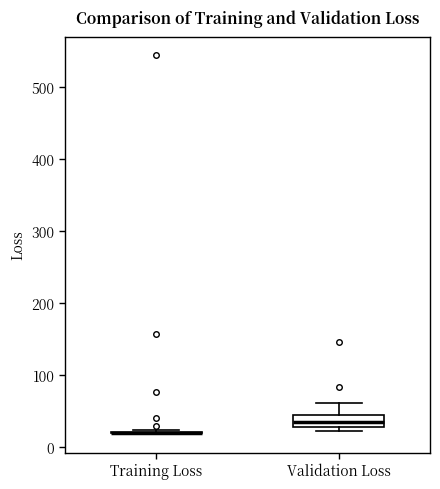

Reading left to right, read every box against the y-axis: the position of its median line, the range the box covers, and the ends of its whiskers. The values are not printed on the chart, so give them approximately, as read against the axis.

Training Loss: box collapsed to a line at 20, whiskers 20 to 20
Validation Loss: median 30 (inside the box), box 30 to 40, whiskers 20 to 60